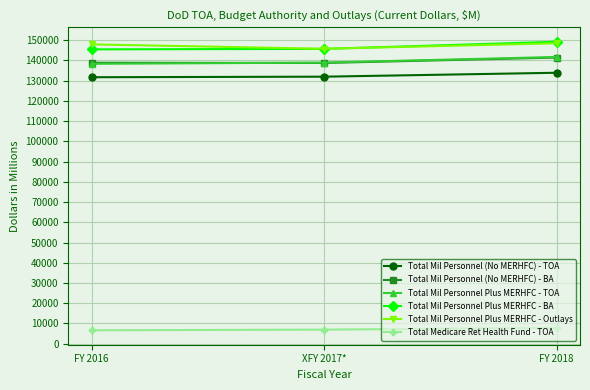

What is the value of the Total Medicare Ret Health Fund - TOA point at the 3rd from the left?

7804